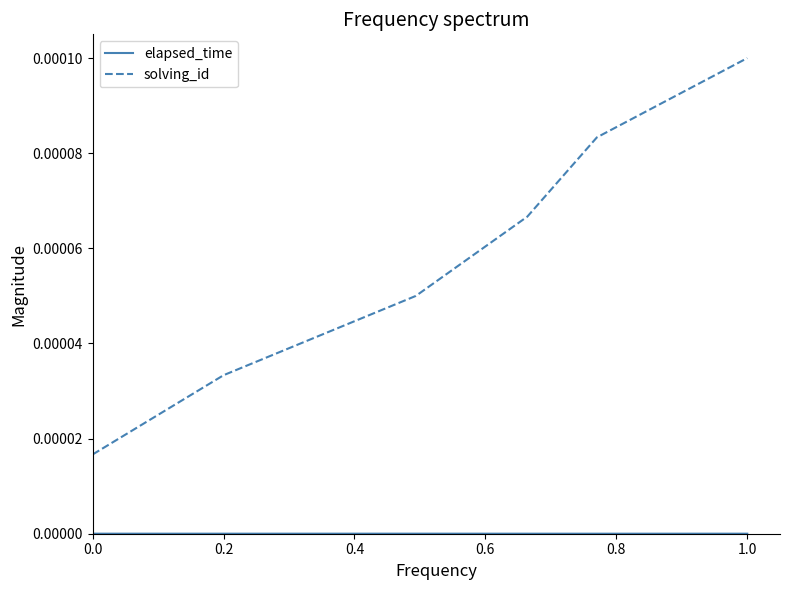

Which series has the largest total across all categories?

solving_id